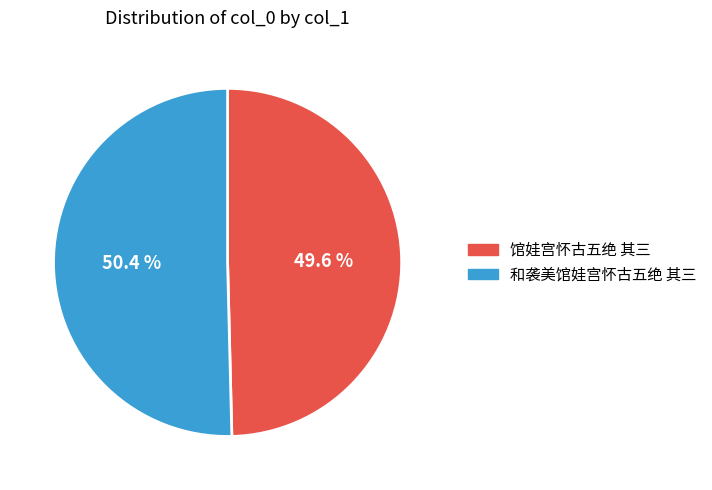

Do 馆娃宫怀古五绝 其三 and 和袭美馆娃宫怀古五绝 其三 together represent more than half of the pie?

Yes